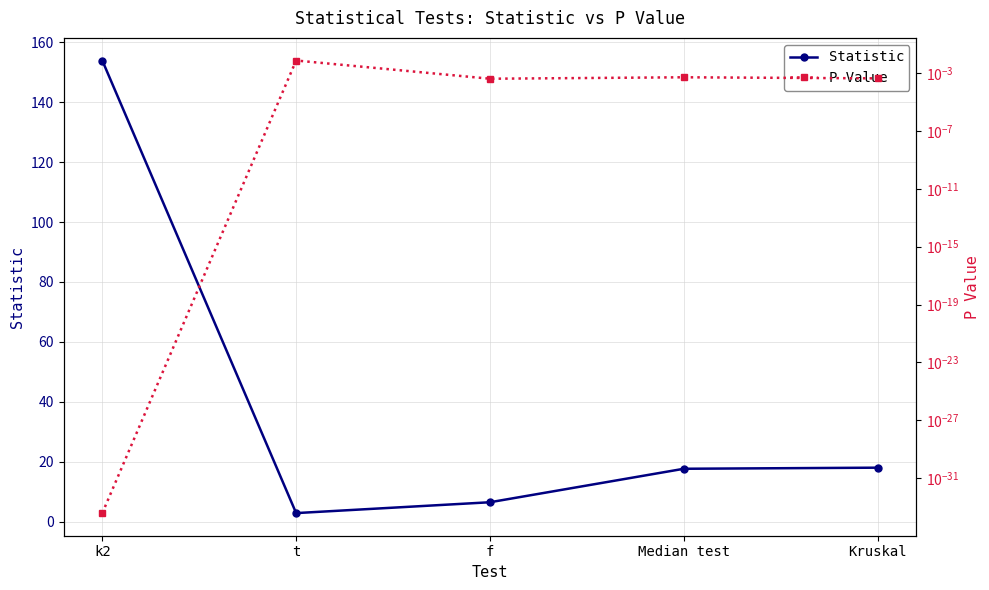

The P Value series shows 0.0 at k2. True or false?

True